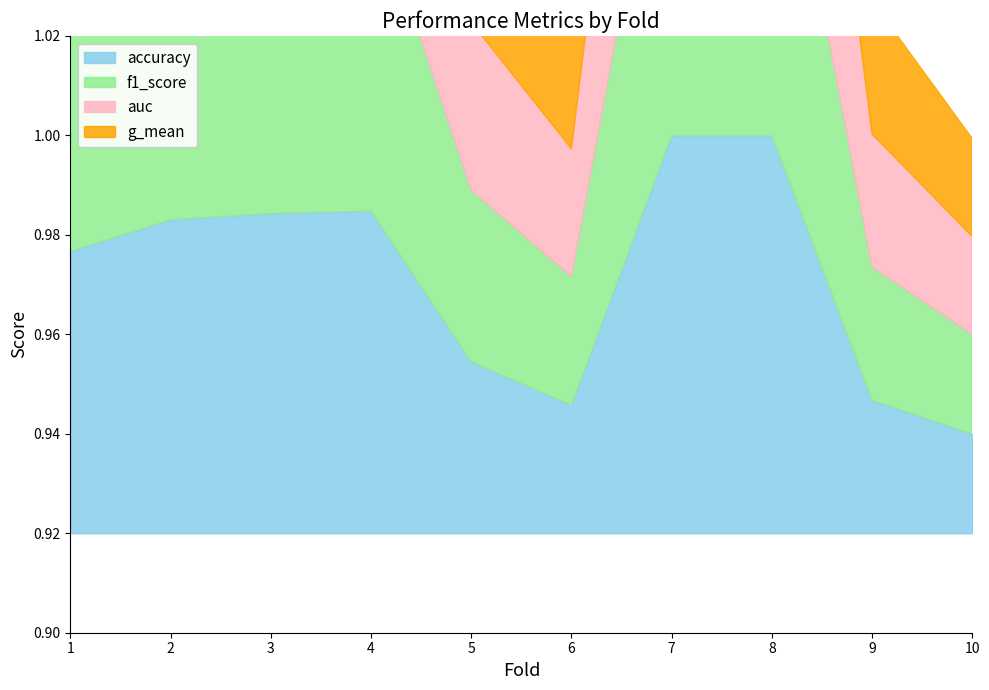

What is the lowest value of the f1_score series?

0.9